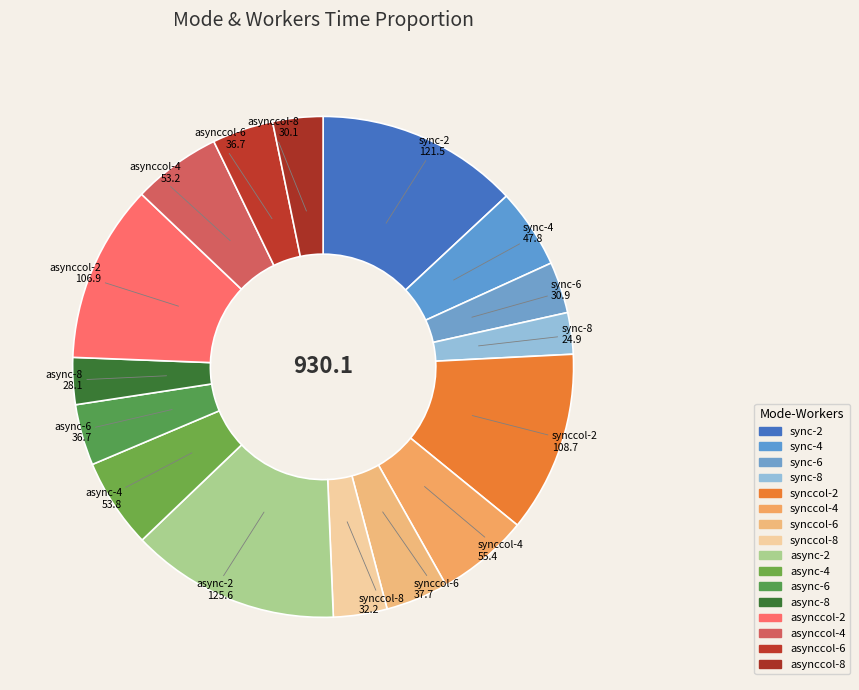

What percentage is the synccol-8 slice, to the nearest percent?

3%